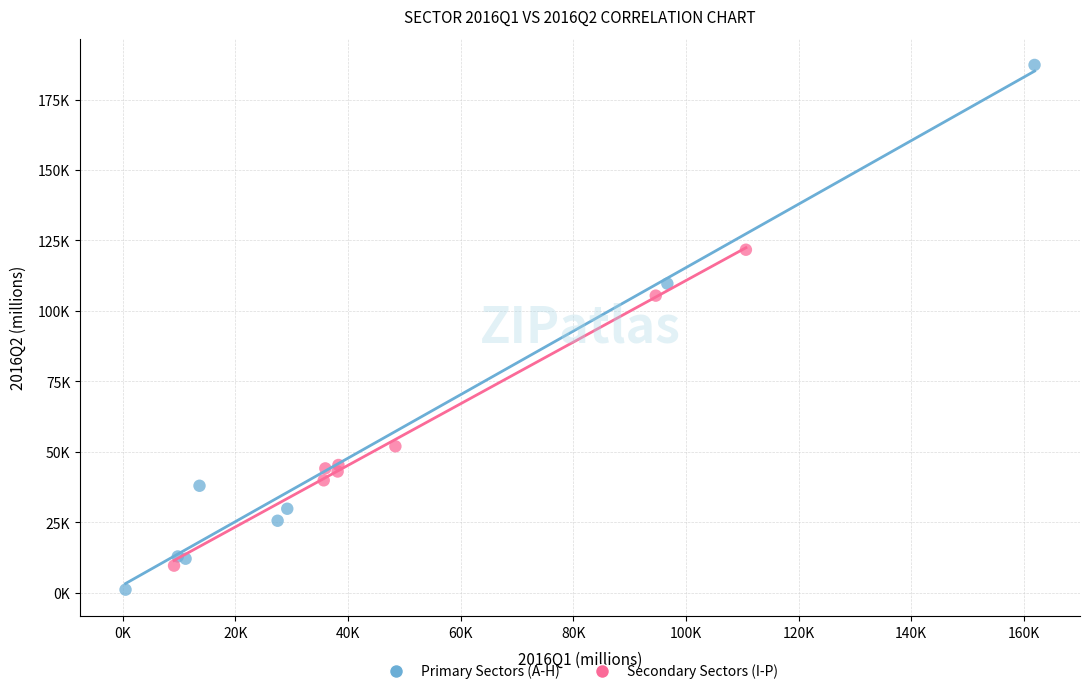

Which series has the widest spread of Y values?

Primary Sectors (A-H)